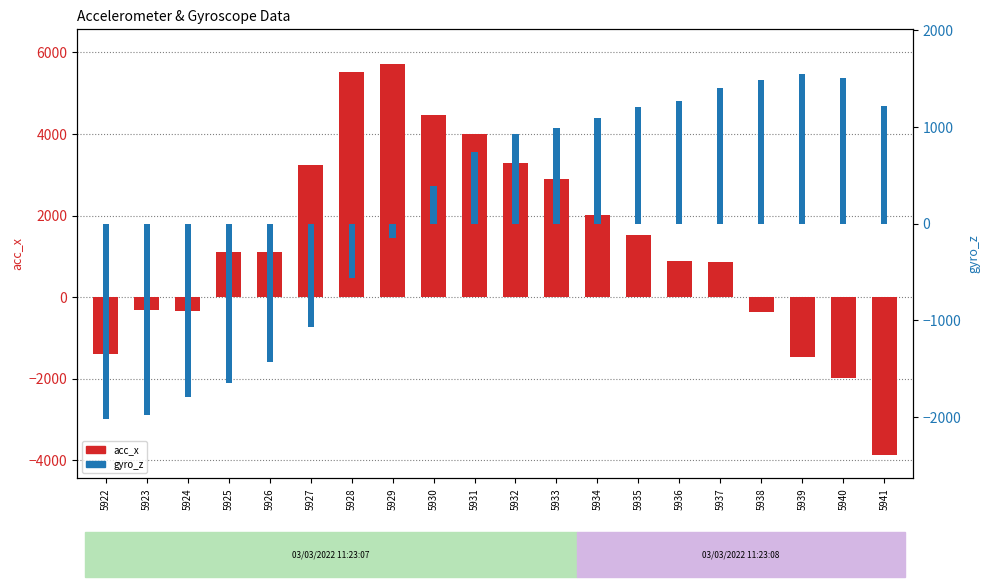

Rank the categories by gyro_z value from highest to lowest.

5939, 5940, 5938, 5937, 5936, 5941, 5935, 5934, 5933, 5932, 5931, 5930, 5929, 5928, 5927, 5926, 5925, 5924, 5923, 5922